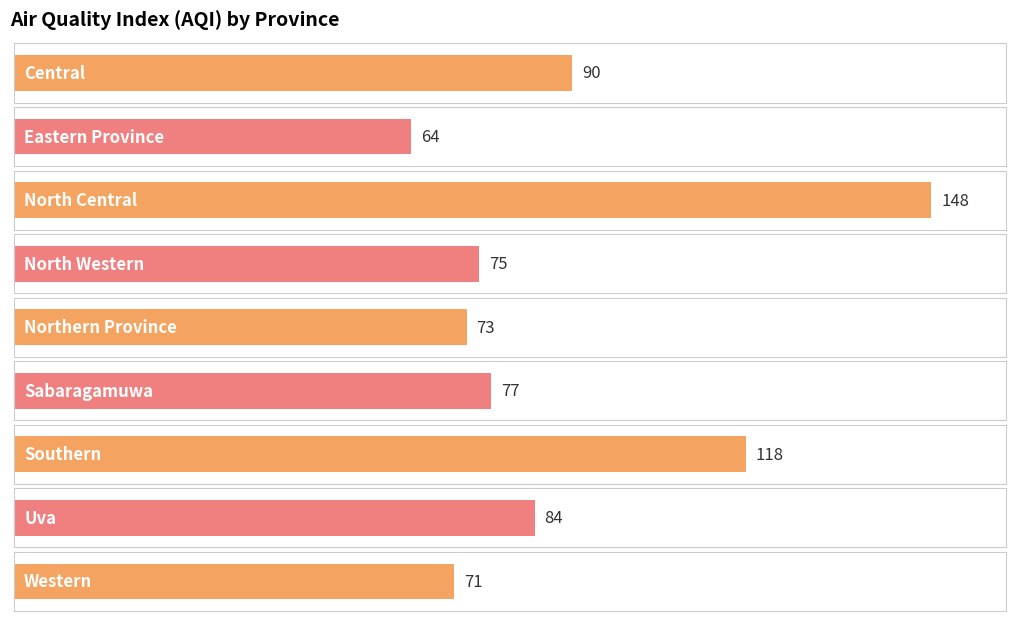

Which category has the highest value across all series?

North Central